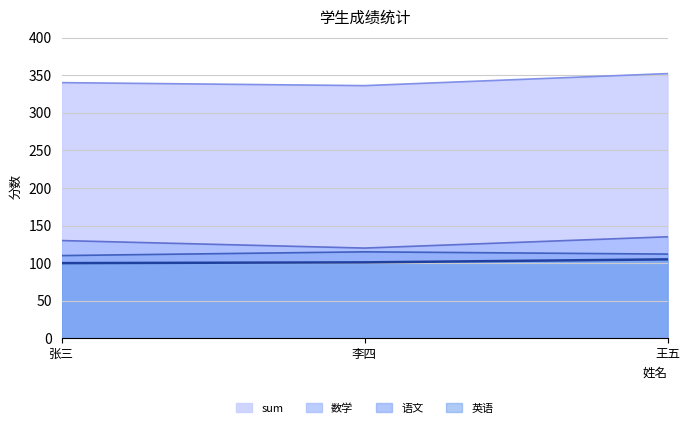

At which category is the sum across all series the highest?

王五